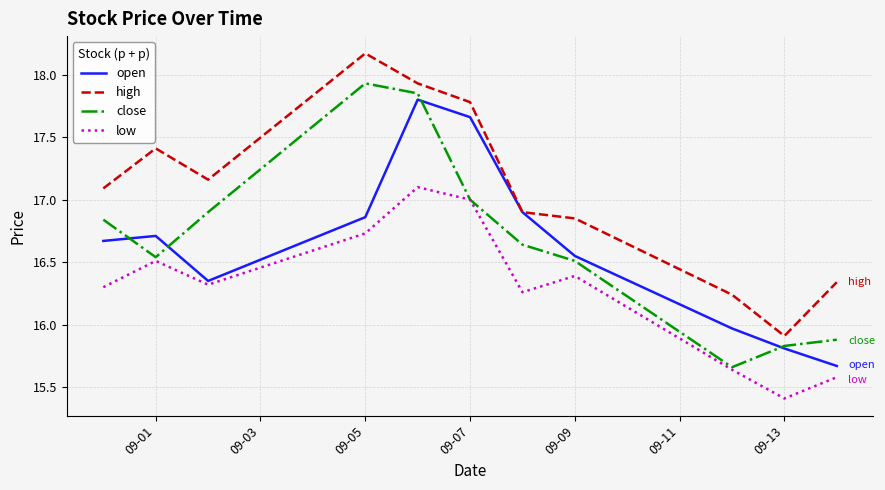

Which series has the largest total across all categories?

high